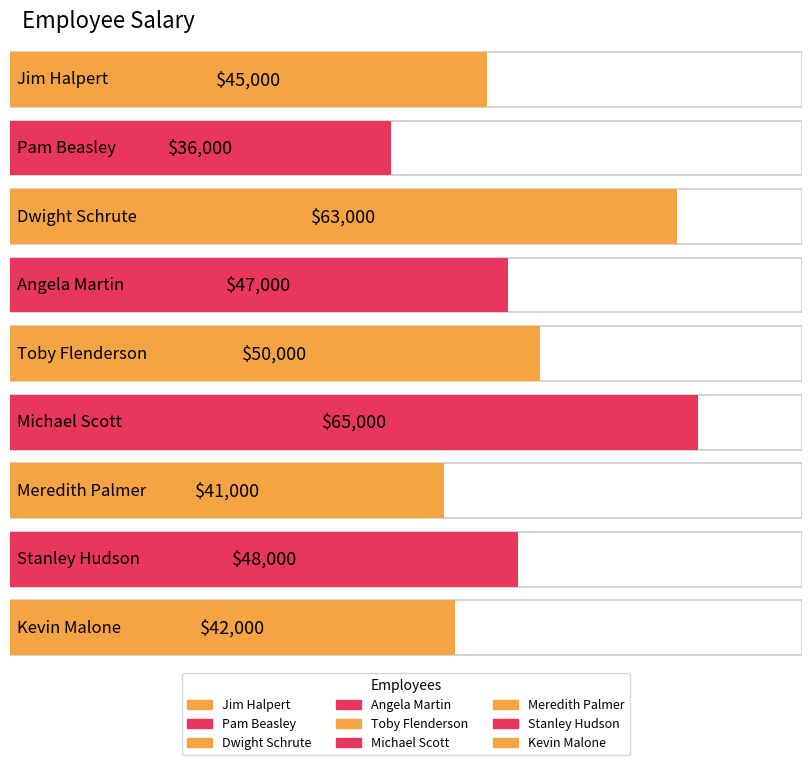

What is the greatest value displayed?

65000